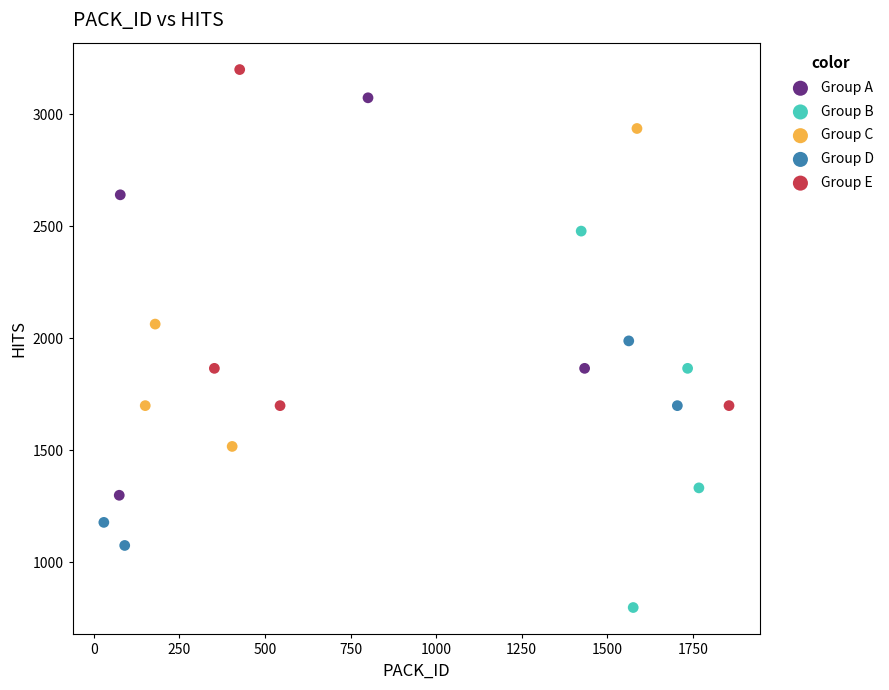

What are all the series names shown in the legend?

Group A, Group B, Group C, Group D, Group E